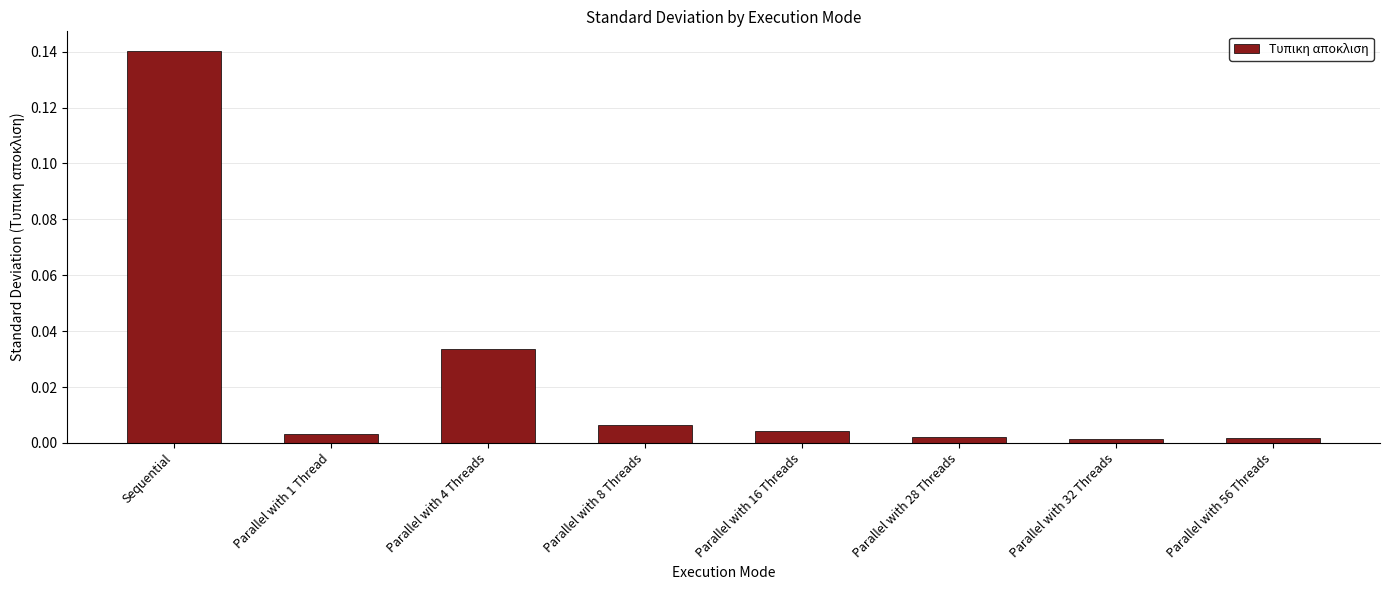

Which has a higher value, Parallel with 28 Threads or Sequential?

Sequential